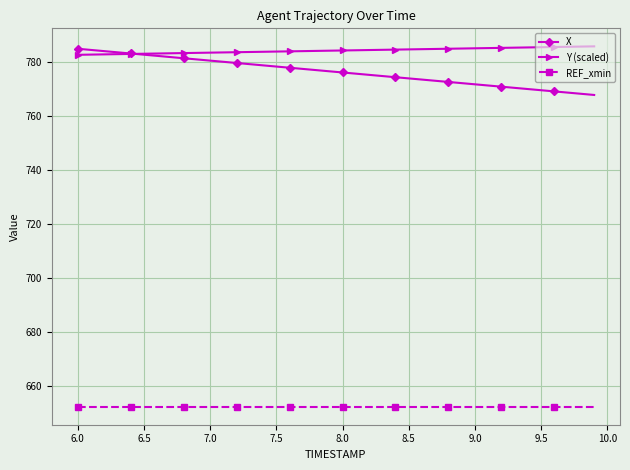

What is the minimum value shown in the chart?

652.5